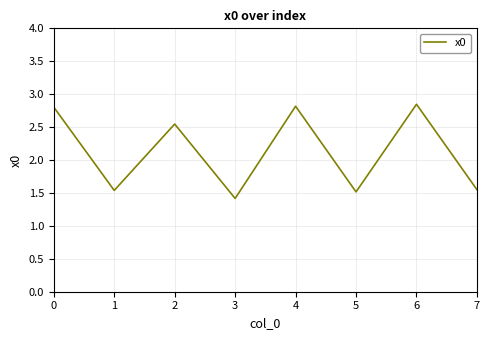

Count the number of categories in the chart.

8